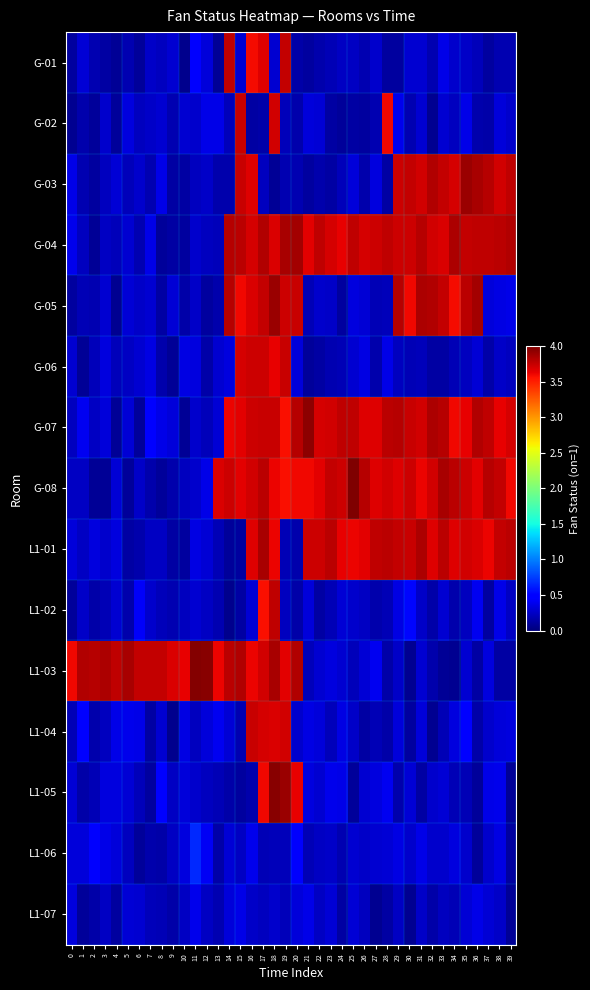

At which category does the chart reach its peak across all series?

25